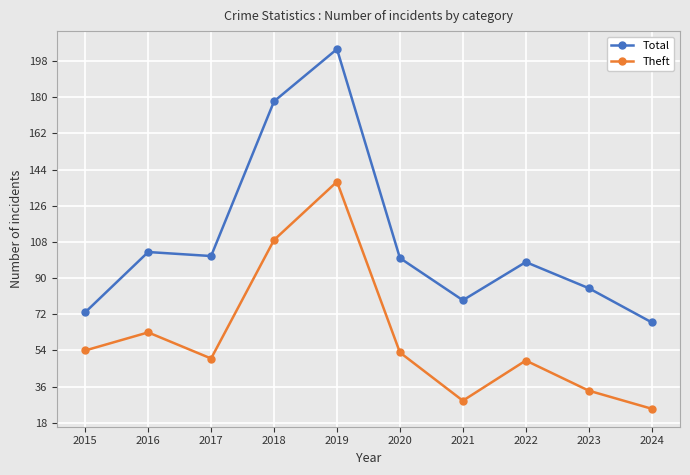

What is the maximum value for Theft?

138